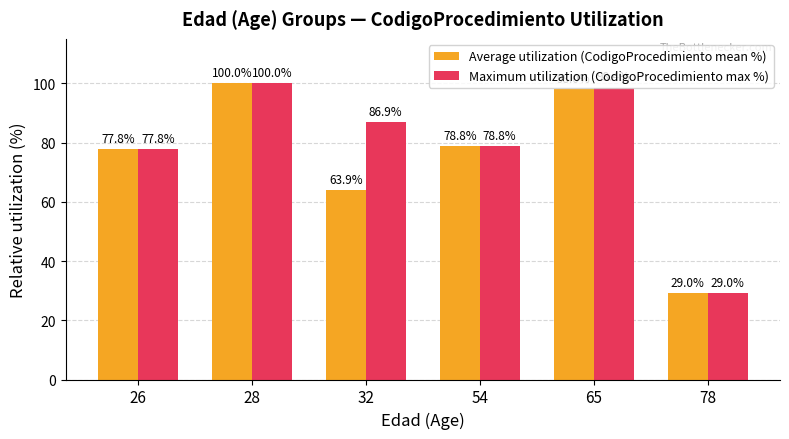

What is the difference between the Maximum utilization (CodigoProcedimiento max %) values at 54 and 78?

49.7